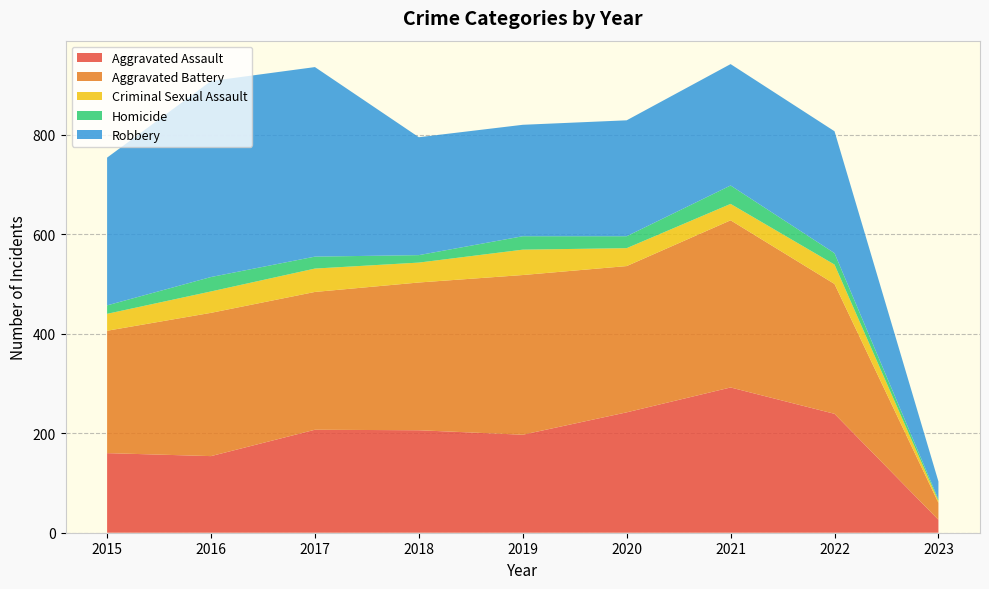

Reading left to right, extract all data points from this chart.

Aggravated Assault: 2015=160	2016=154	2017=207	2018=206	2019=197	2020=242	2021=292	2022=239	2023=26
Aggravated Battery: 2015=246	2016=288	2017=277	2018=297	2019=321	2020=294	2021=336	2022=261	2023=34
Criminal Sexual Assault: 2015=34	2016=43	2017=47	2018=40	2019=51	2020=36	2021=33	2022=39	2023=4
Homicide: 2015=17	2016=29	2017=24	2018=15	2019=27	2020=24	2021=37	2022=23	2023=3
Robbery: 2015=297	2016=394	2017=381	2018=237	2019=224	2020=233	2021=244	2022=245	2023=36